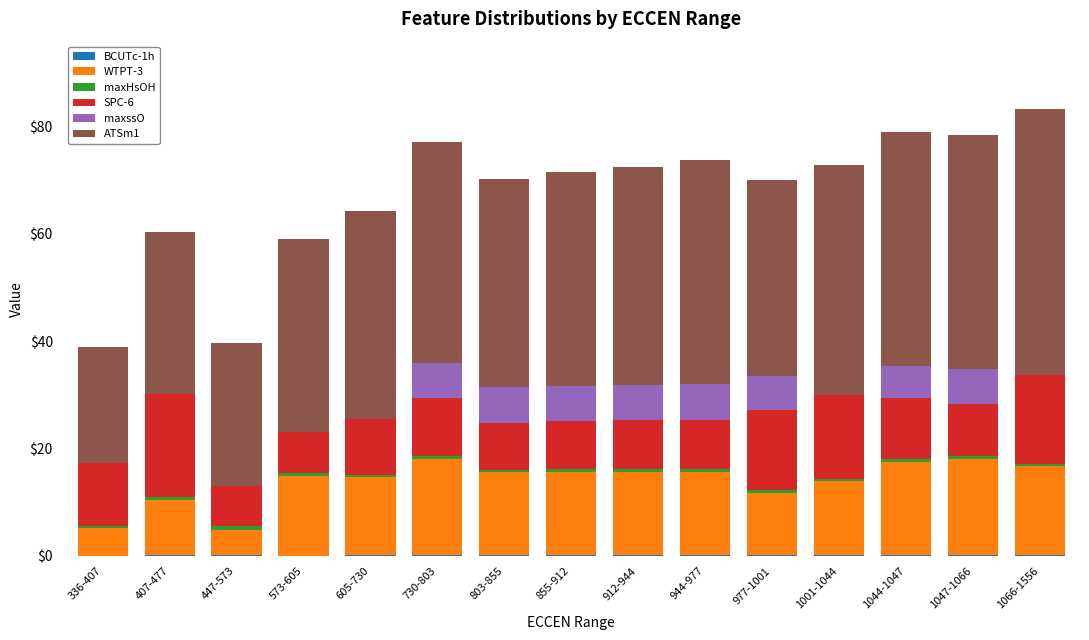

Which series changed the most between 1044-1047 and 1066-1556?

ATSm1